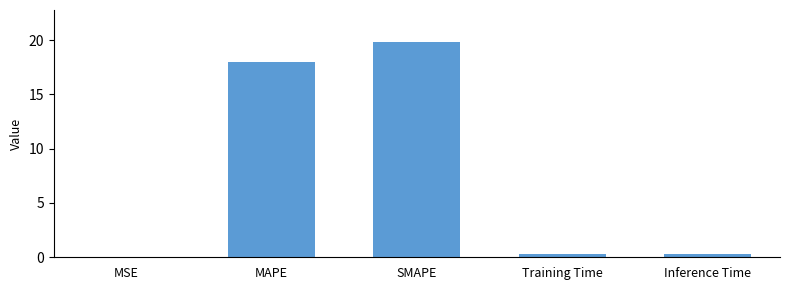

True or false: the data shows 32.2 at MAPE.

False